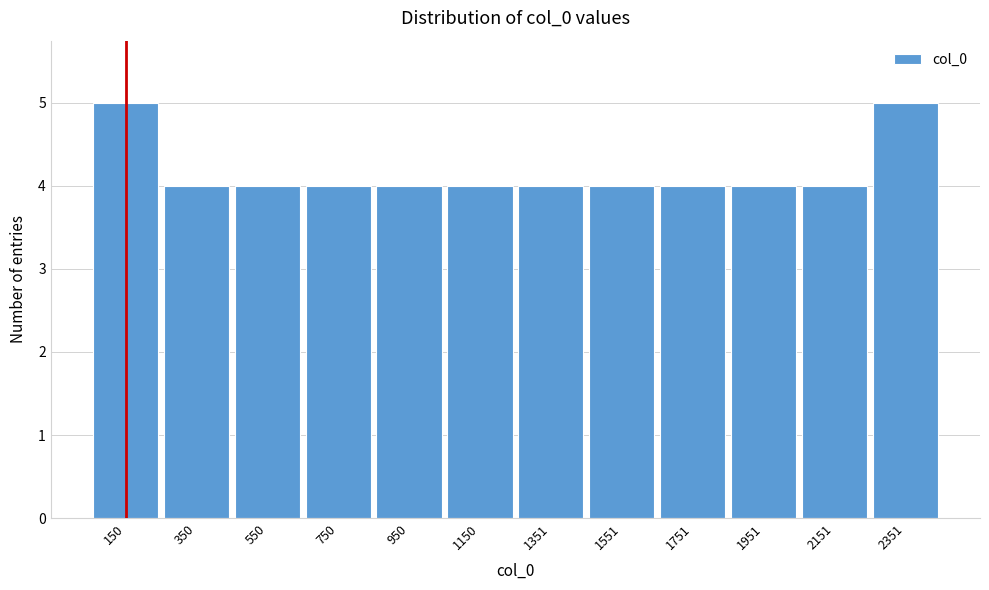

Reading left to right, list every bar in this chart as the range it spans on the x-axis followed by its height. Neither the bar edges nor the heights are printed on the chart, so give them approximately, as read against the axes.

50 to 250: 5
250 to 450: 4
450 to 650: 4
650 to 850: 4
850 to 1050: 4
1050 to 1250: 4
1250 to 1450: 4
1450 to 1650: 4
1650 to 1850: 4
1850 to 2050: 4
2050 to 2250: 4
2250 to 2450: 5